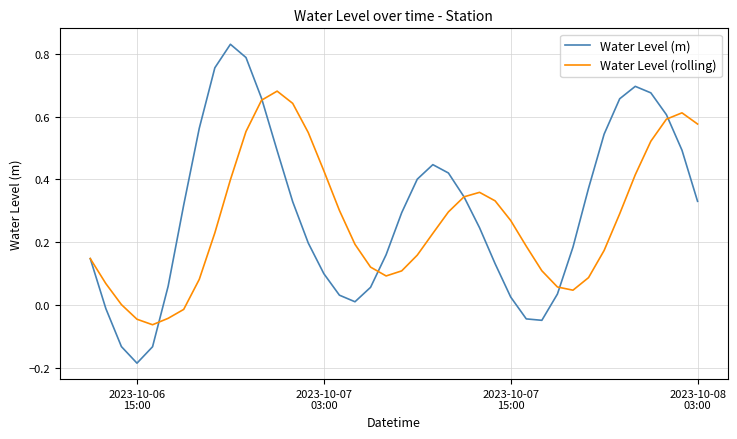

In Water Level (m), how many points are lower than both neighbors (excluding endpoints)?

3